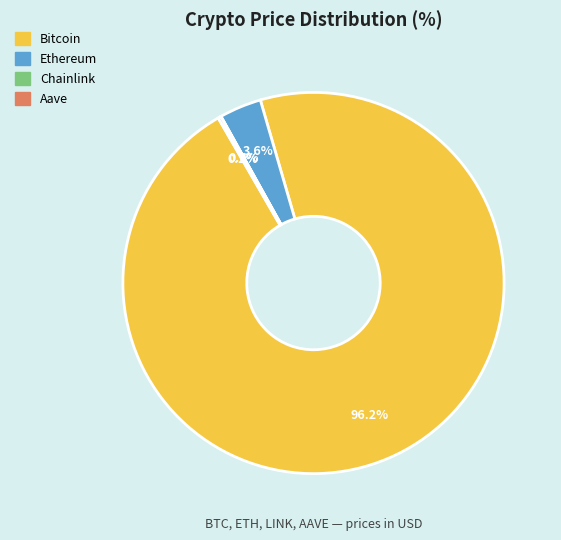

To the nearest percent, what is the difference between the largest and smallest slice percentages?

96%